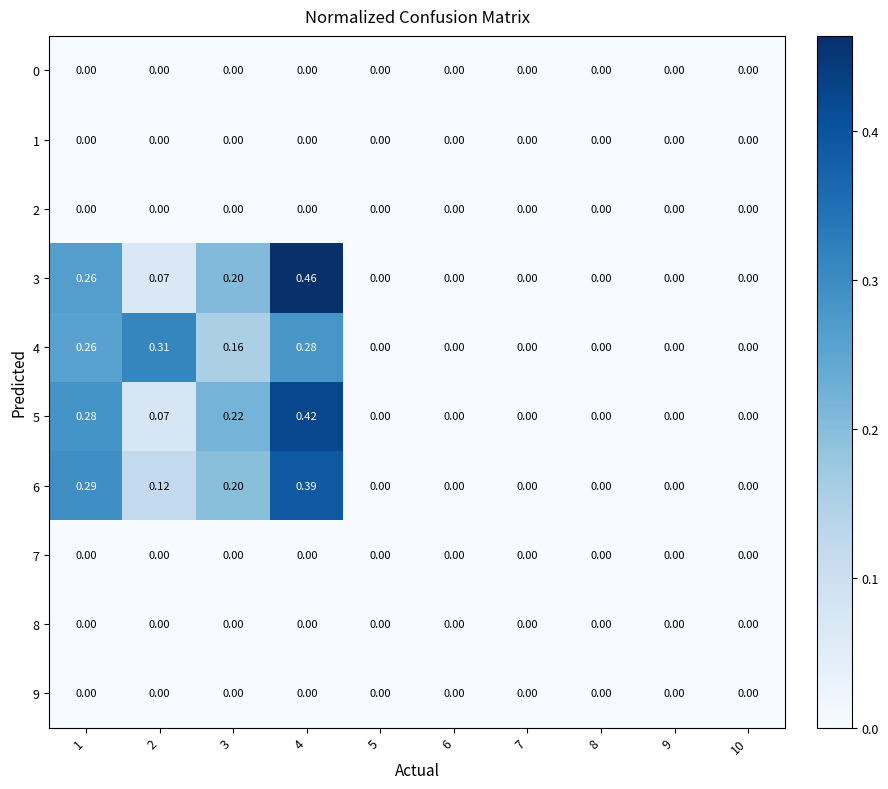

How many data points does each series have?

10